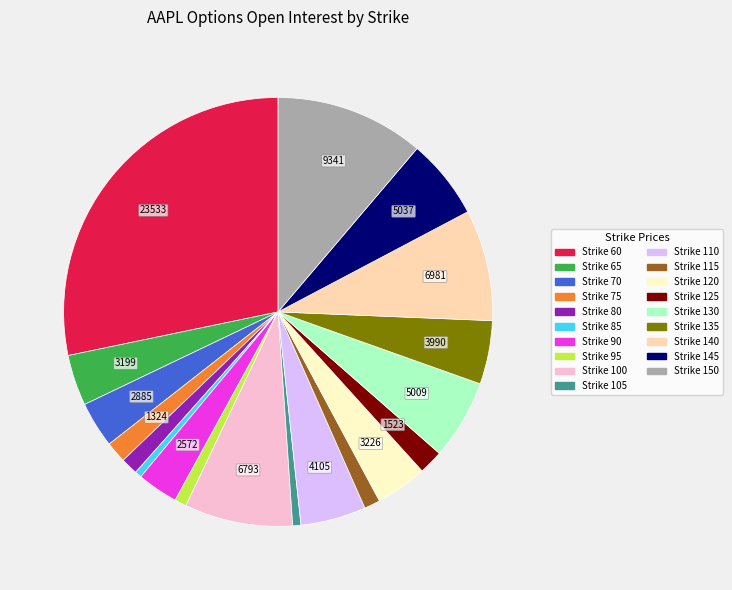

Is there a majority slice in this chart?

No